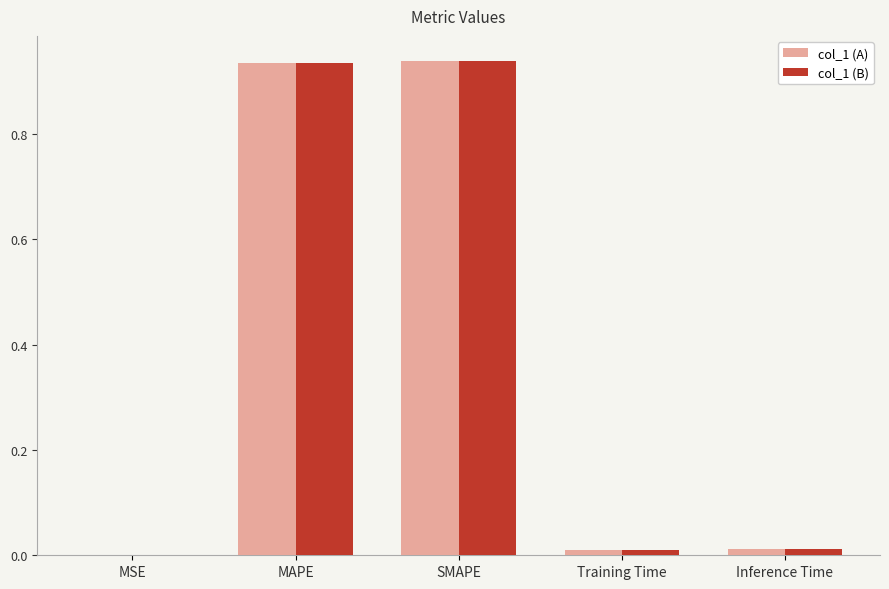

What is the sum of the col_1 (A) values at SMAPE and MAPE?

1.9